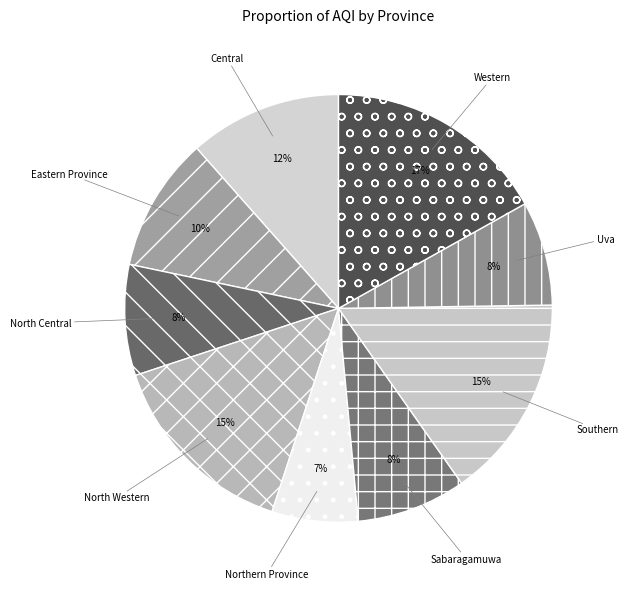

Between Uva and Northern Province, which is larger?

Uva